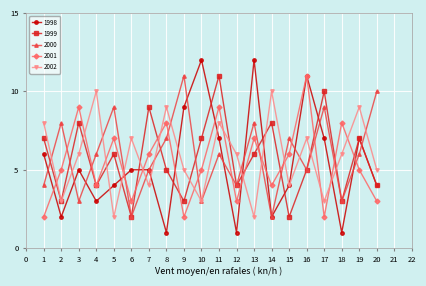

What is the lowest value of the 1999 series?

2